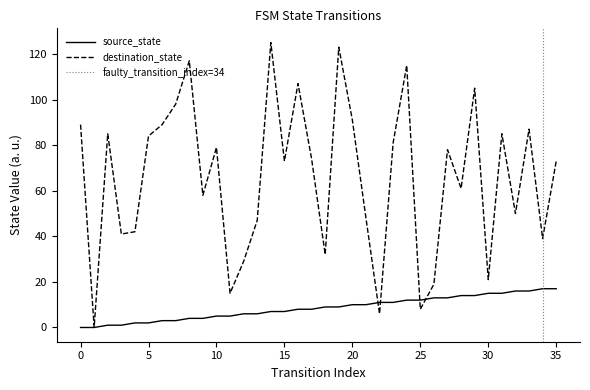

List the labels in order of destination_state value, smallest first.

1, 22, 25, 11, 26, 30, 12, 18, 34, 3, 4, 13, 21, 32, 9, 28, 15, 35, 17, 27, 10, 23, 5, 2, 31, 33, 0, 6, 20, 7, 29, 16, 24, 8, 19, 14